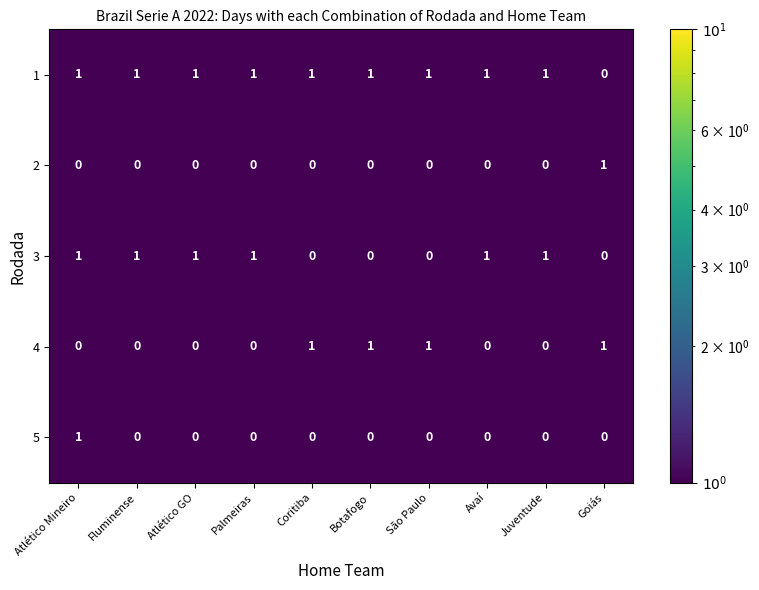

At which label is 1 closest to 0?

Goiás